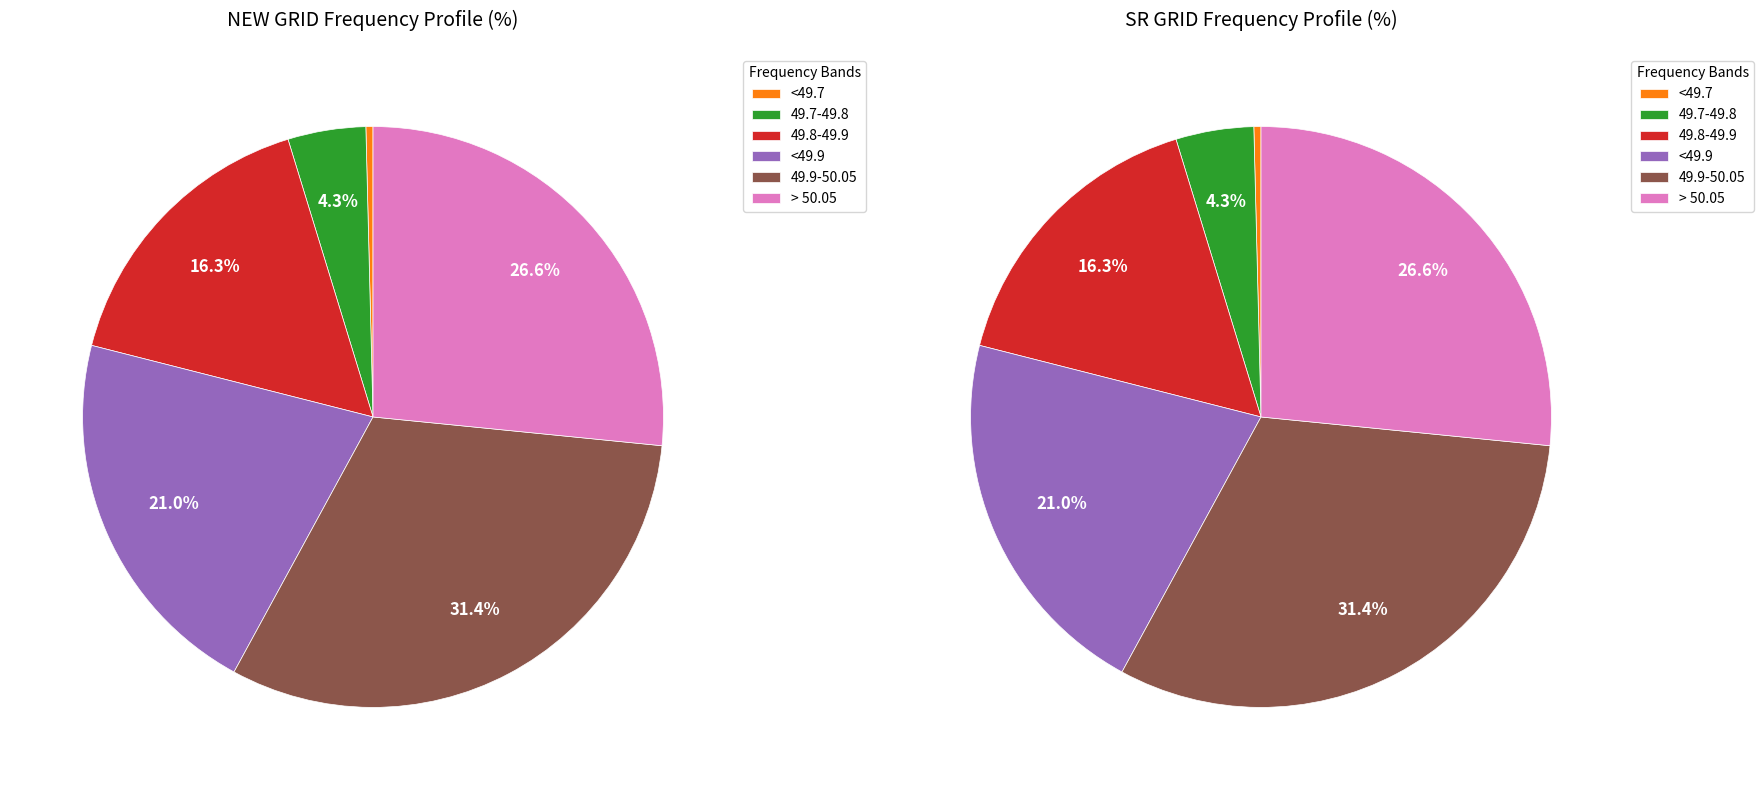

Is there a majority slice in this chart?

No